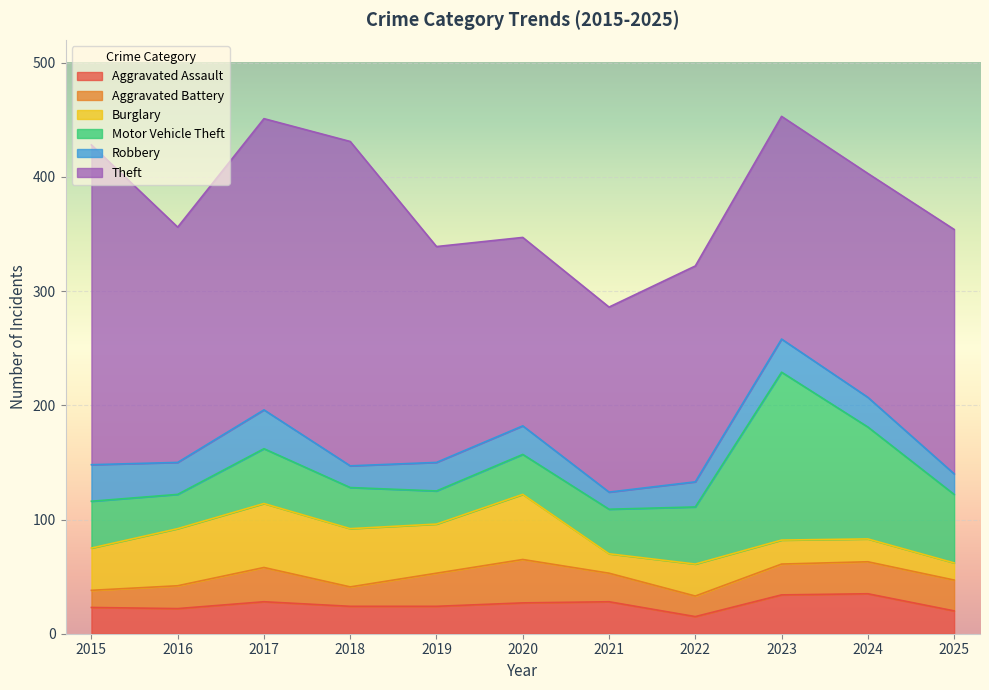

Which series has the largest total across all categories?

Theft